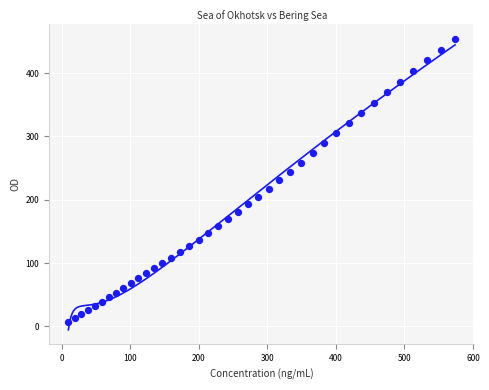

What is the range of X values (max minus min)?

564.5